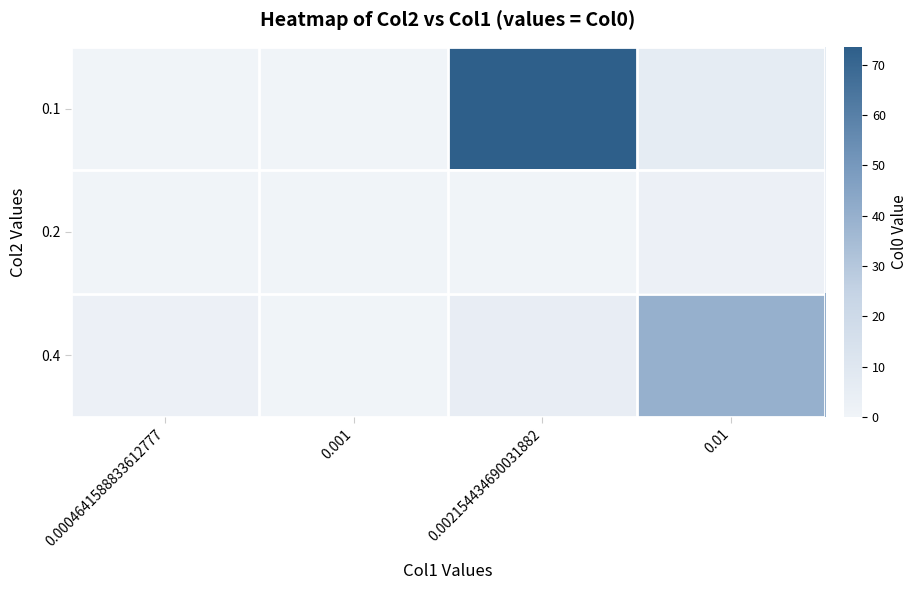

List the series in order of their overall mean, highest first.

0.1, 0.4, 0.2